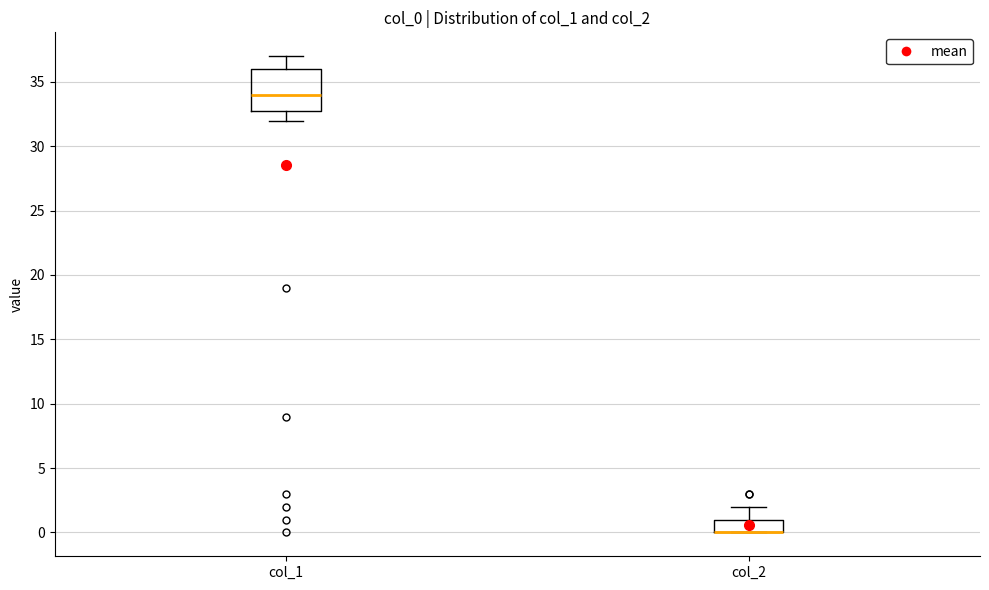

Where does the upper whisker of the box for col_2 end on the y-axis? The values are not printed on the chart, so give them approximately, as read against the axis.

2